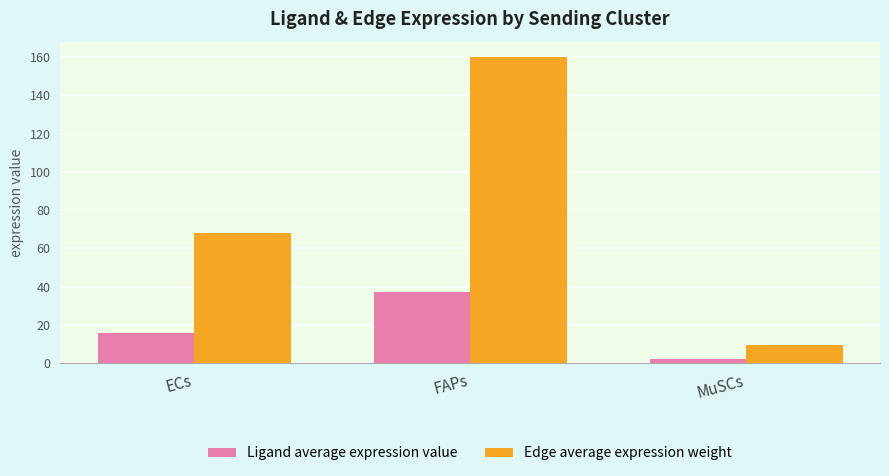

Reading left to right, list all the values displayed in this chart.

Ligand average expression value: 15.9	37.4	2.2
Edge average expression weight: 68.0	160.1	9.6